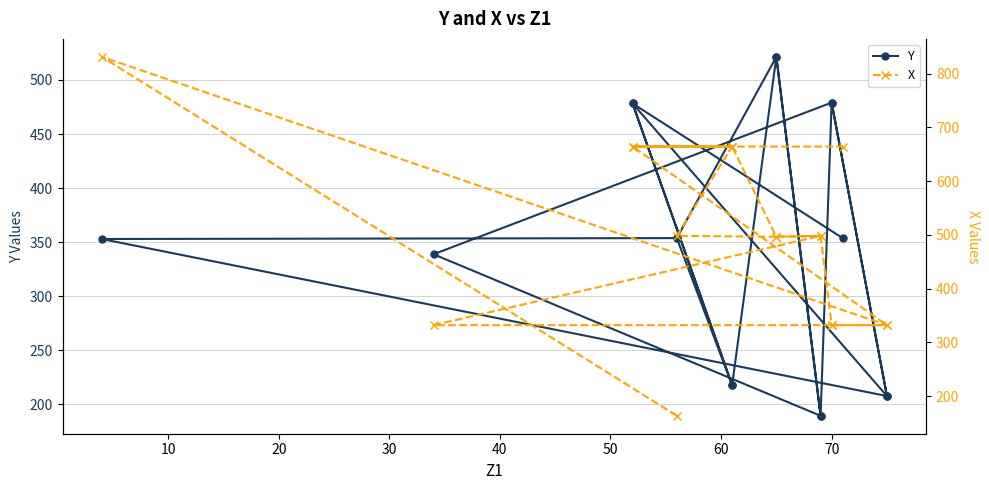

After their last crossing, which series has the higher values: Y or X?

X